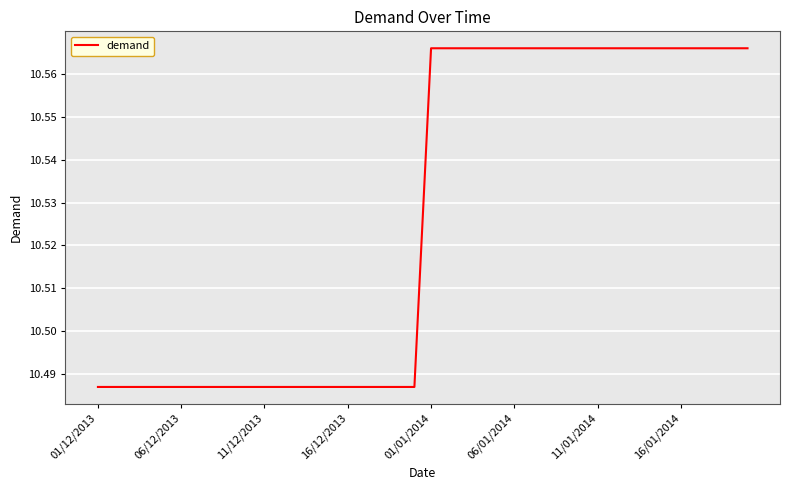

Does the chart display data point markers on the line(s)?

No